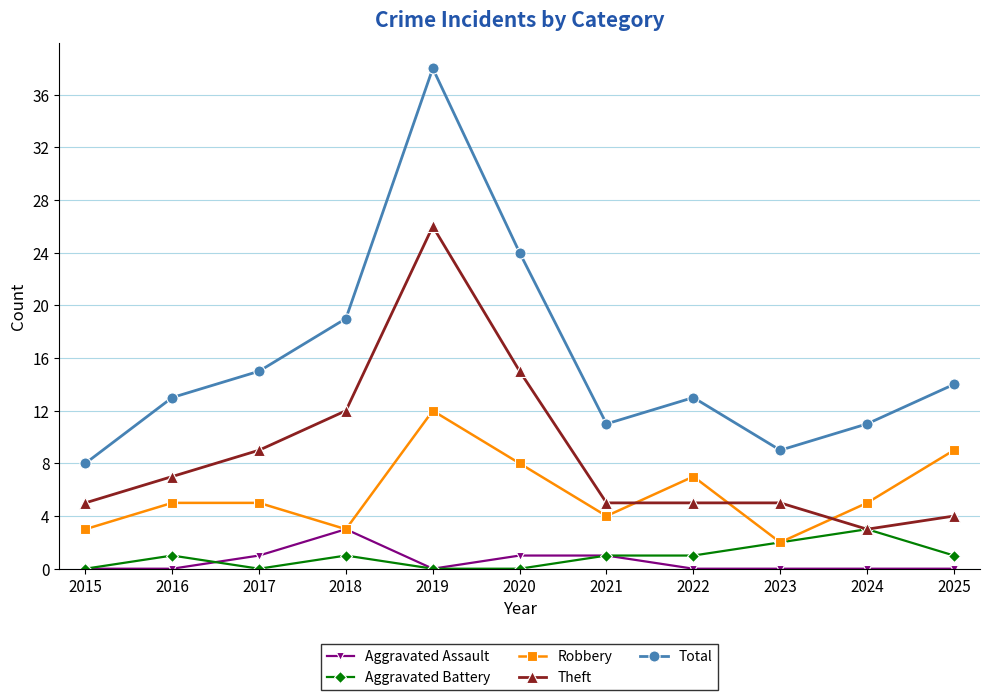

How many series are shown in this chart?

5